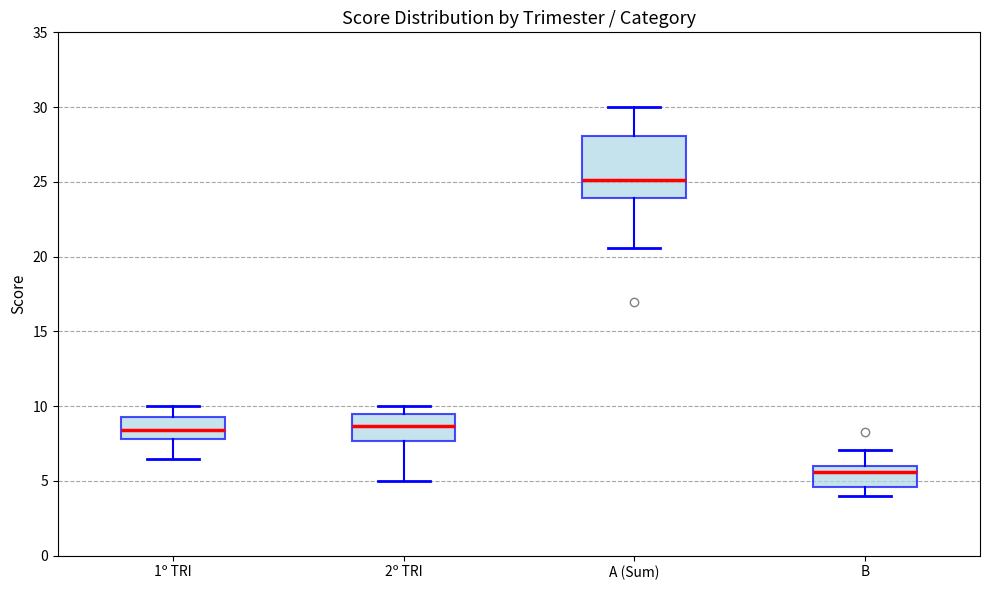

Reading left to right, read every box against the y-axis: the position of its median line, the range the box covers, and the ends of its whiskers. The values are not printed on the chart, so give them approximately, as read against the axis.

1º TRI: median 8.5, box 8.0 to 9.5, whiskers 6.5 to 10.0
2º TRI: median 8.5, box 7.5 to 9.5, whiskers 5.0 to 10.0
A (Sum): median 25.0, box 24.0 to 28.0, whiskers 20.5 to 30.0
B: median 5.5, box 4.5 to 6.0, whiskers 4.0 to 7.0